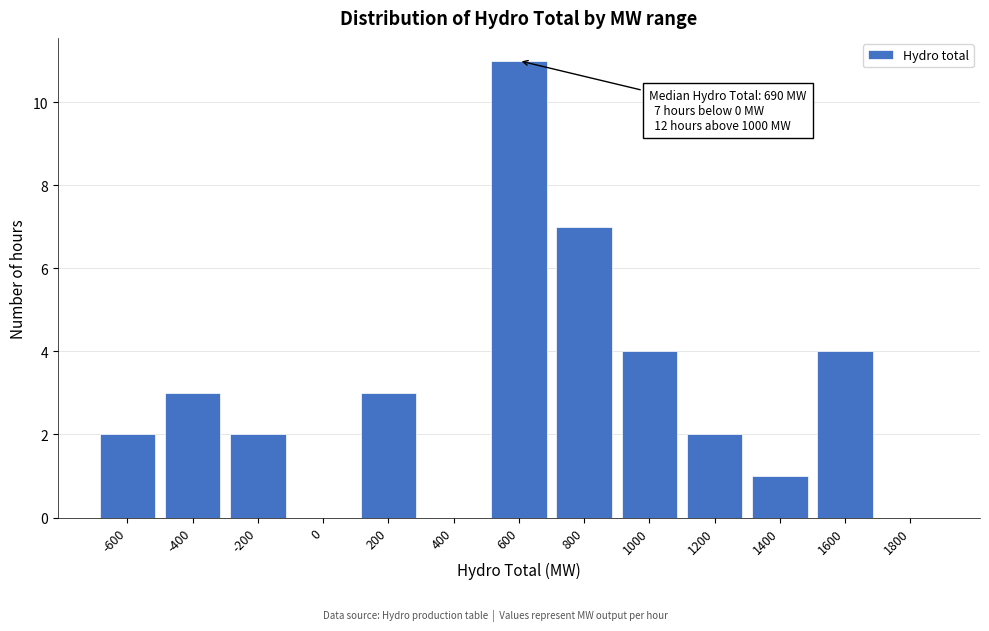

Reading left to right, what are all the values shown in this chart?

-600=2	-400=3	-200=2	0=0	200=3	400=0	600=11	800=7	1000=4	1200=2	1400=1	1600=4	1800=0